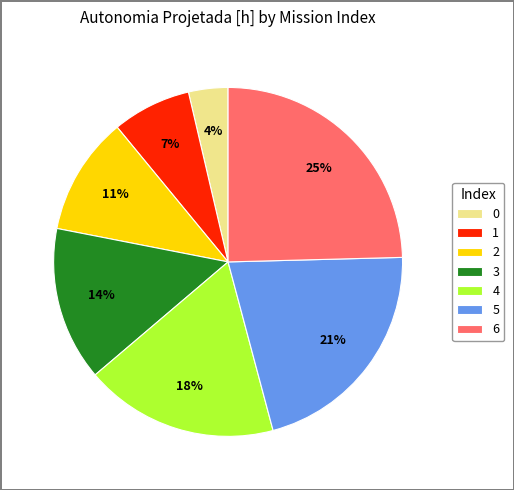

How many segments does this pie chart have?

7